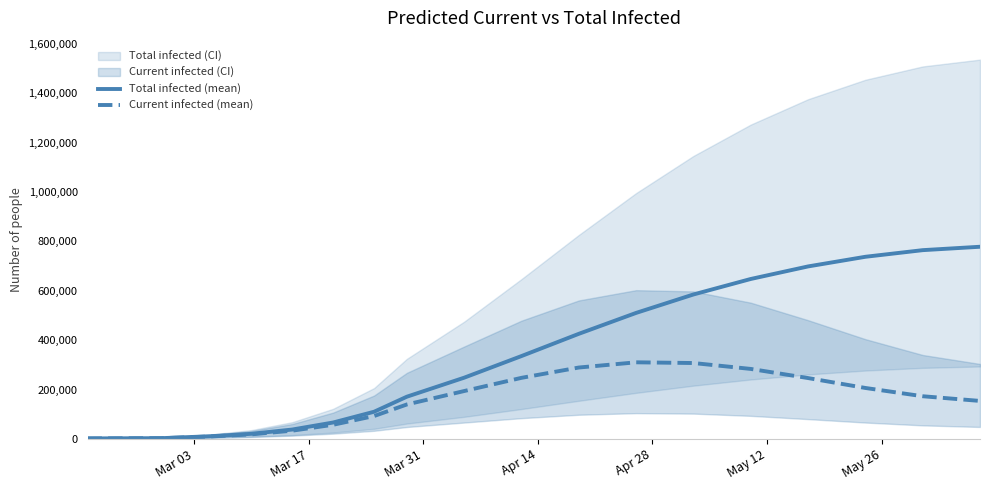

What is the highest value of the Total infected (mean) series?

778382.9